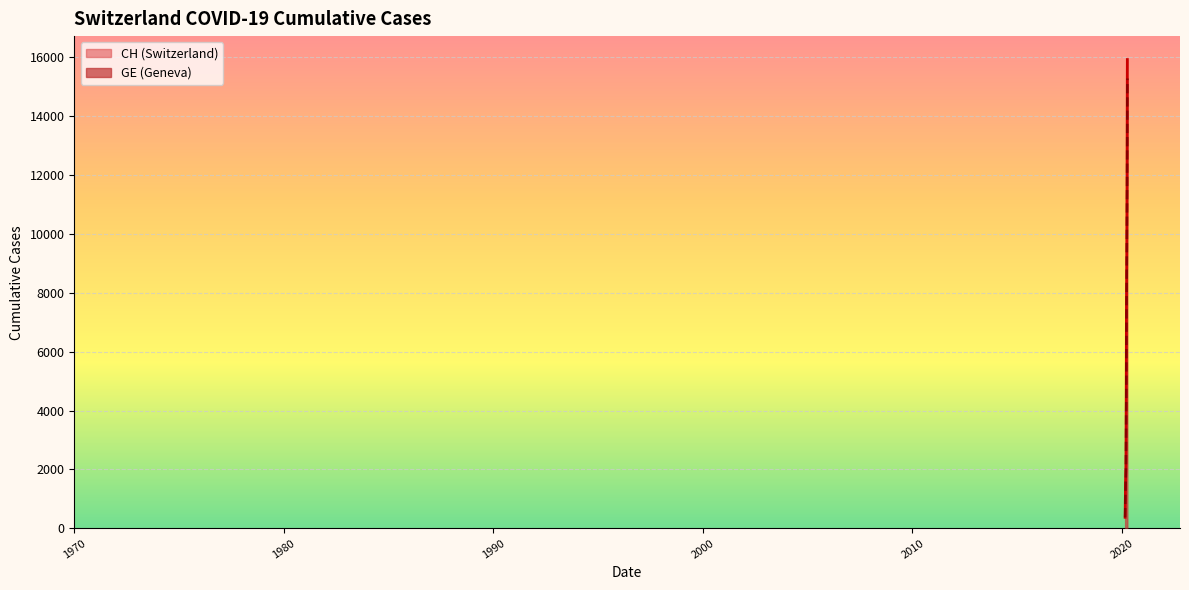

What are all the series names shown in the legend?

CH, GE